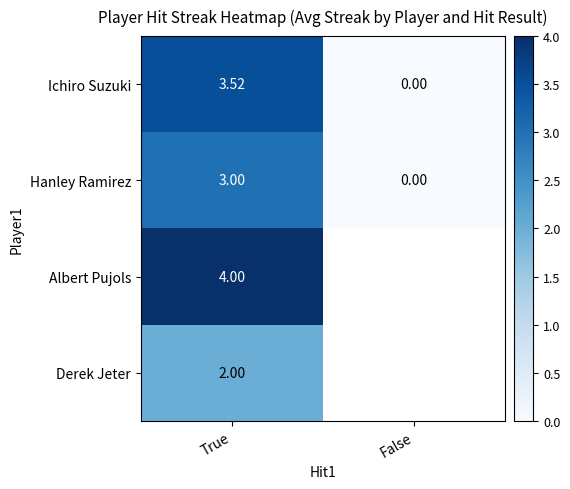

What is the difference between the maximum and minimum values in the Hanley Ramirez series?

3.0